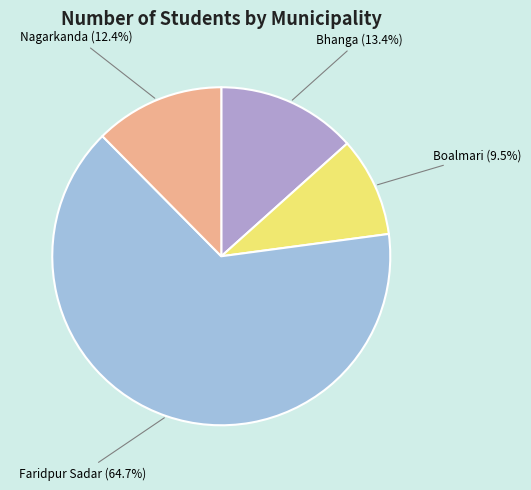

Which category has the smallest portion of the pie?

Boalmari